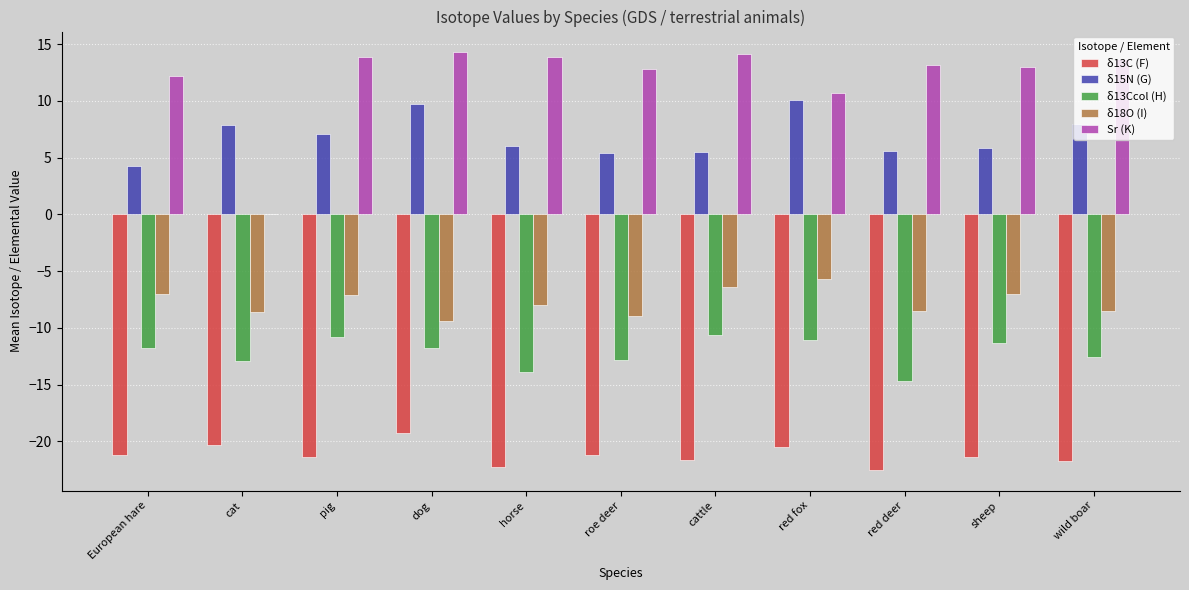

What is the sum of the δ15N (G) values at dog and cattle?

15.3